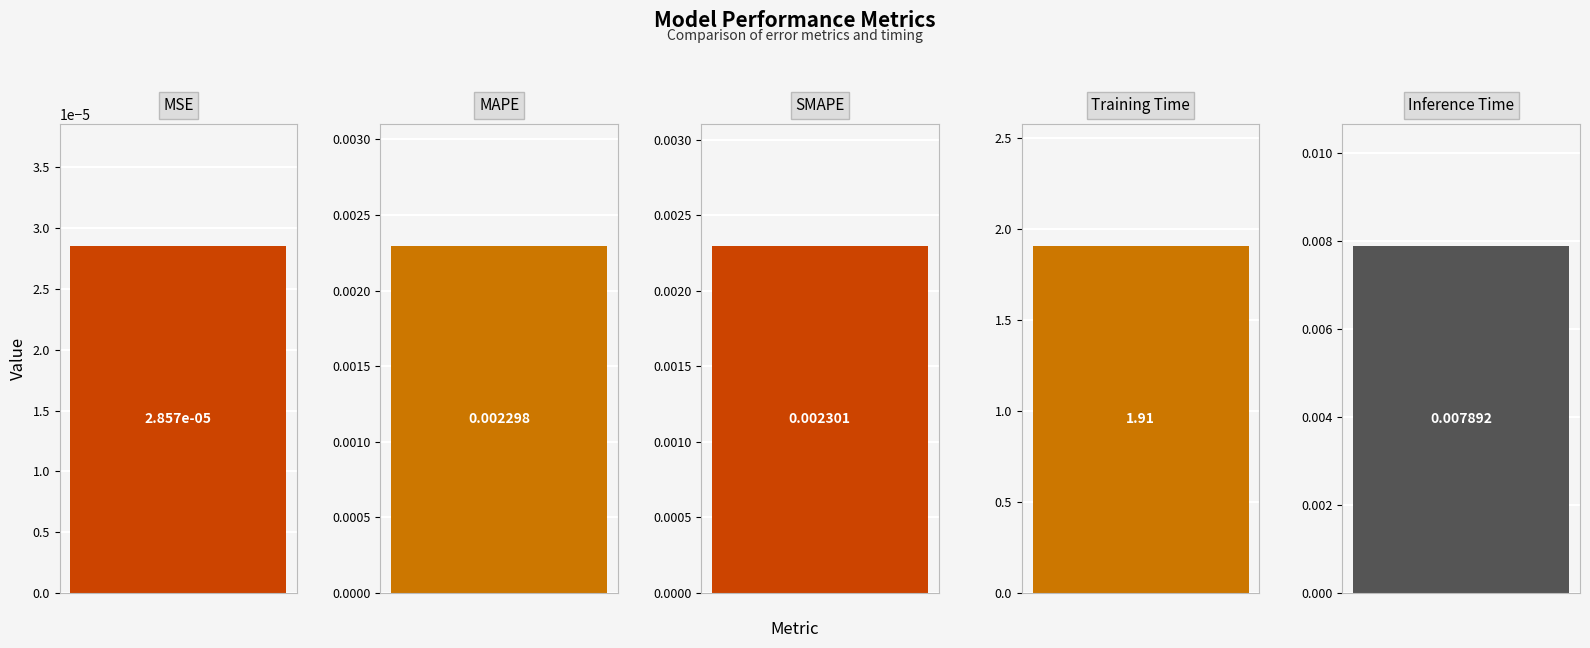

The value at Inference Time is 0.0. True or false?

True